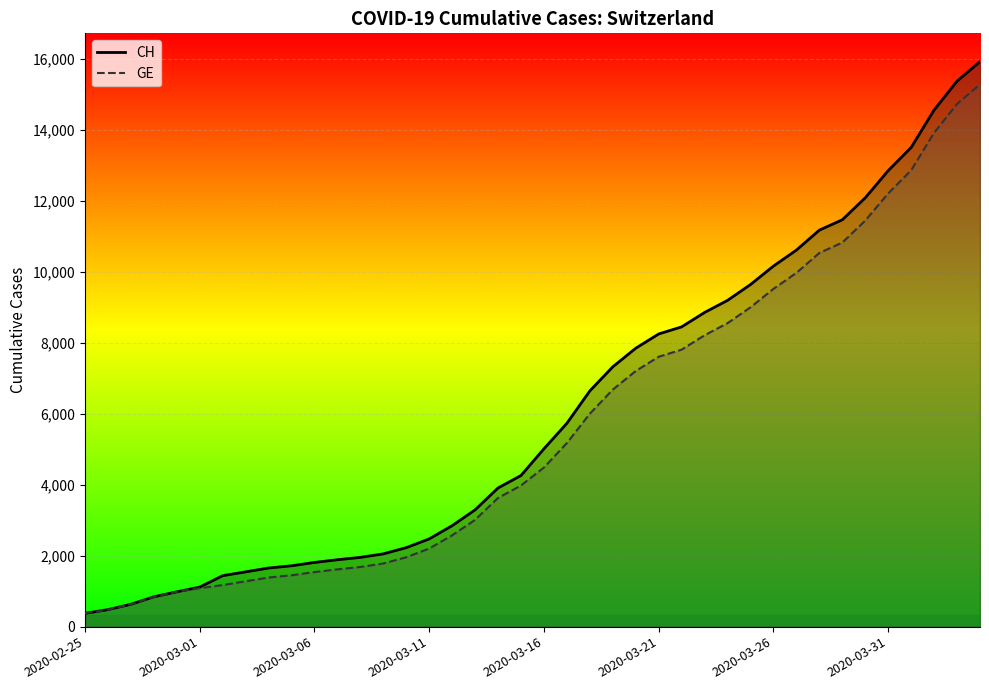

True or false: GE and CH cross at least once.

False